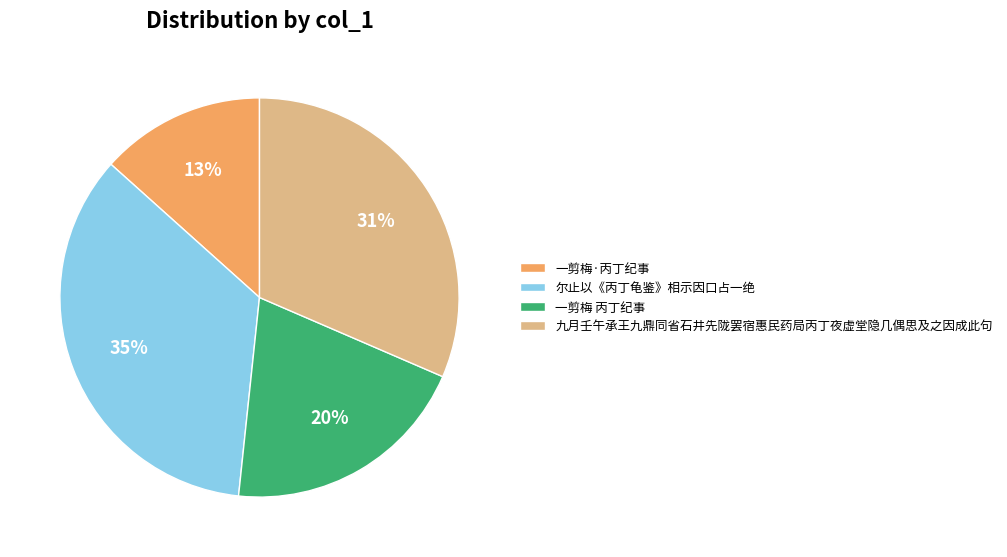

Between 一剪梅 丙丁纪事 and 一剪梅·丙丁纪事, which is larger?

一剪梅 丙丁纪事